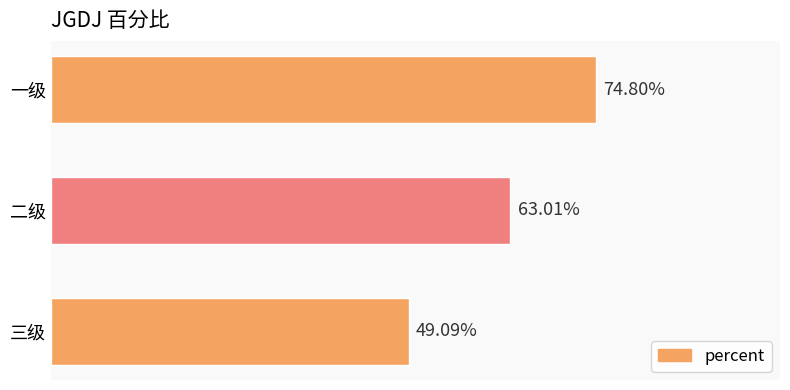

How many bars are there in total?

3